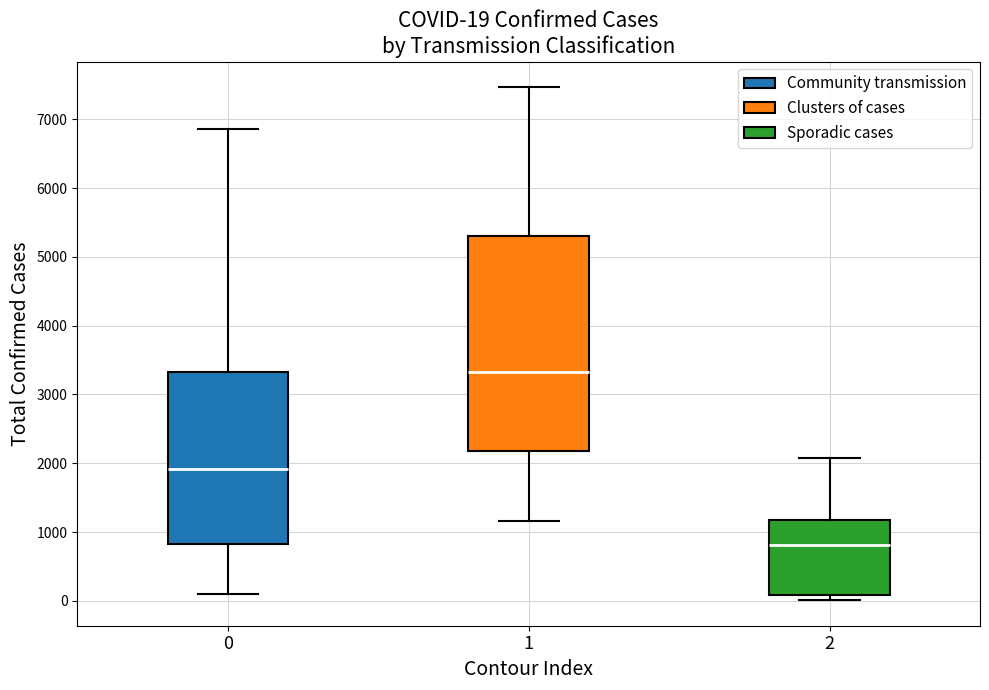

Comparing the boxes themselves (not the whiskers), which one is the tallest?

1